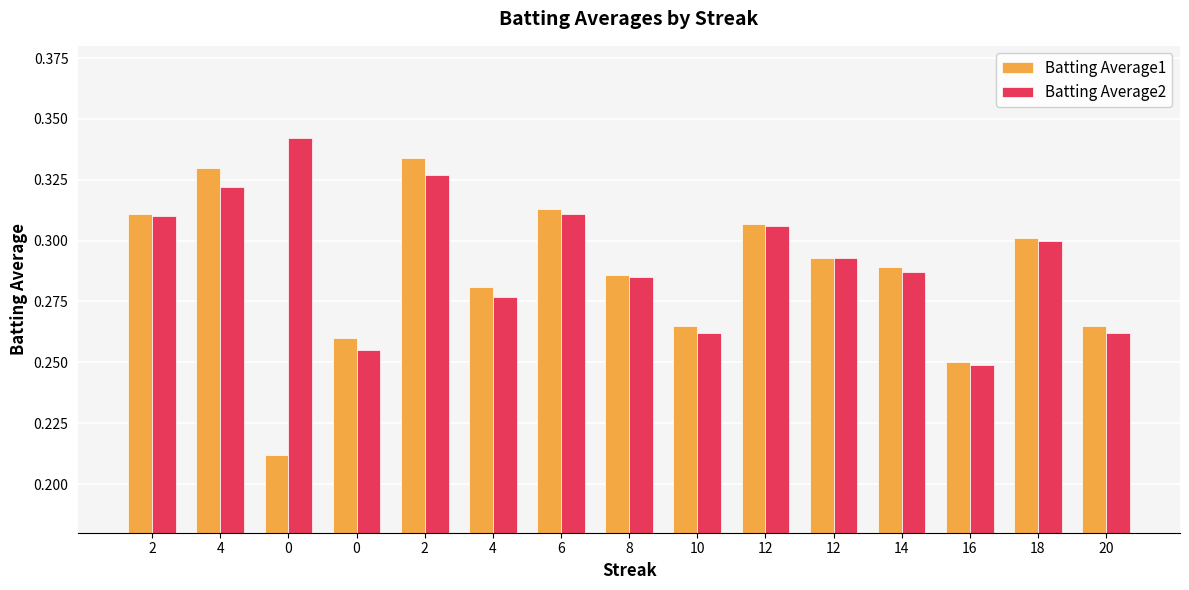

What is the approximate value of Batting Average2 at 2?

0.3